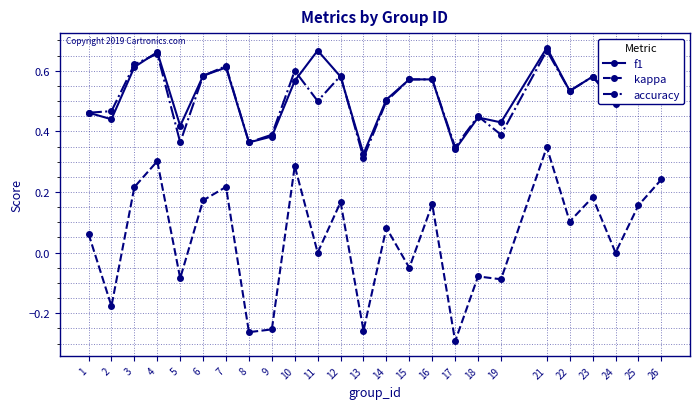

Count the number of data series in this chart.

3